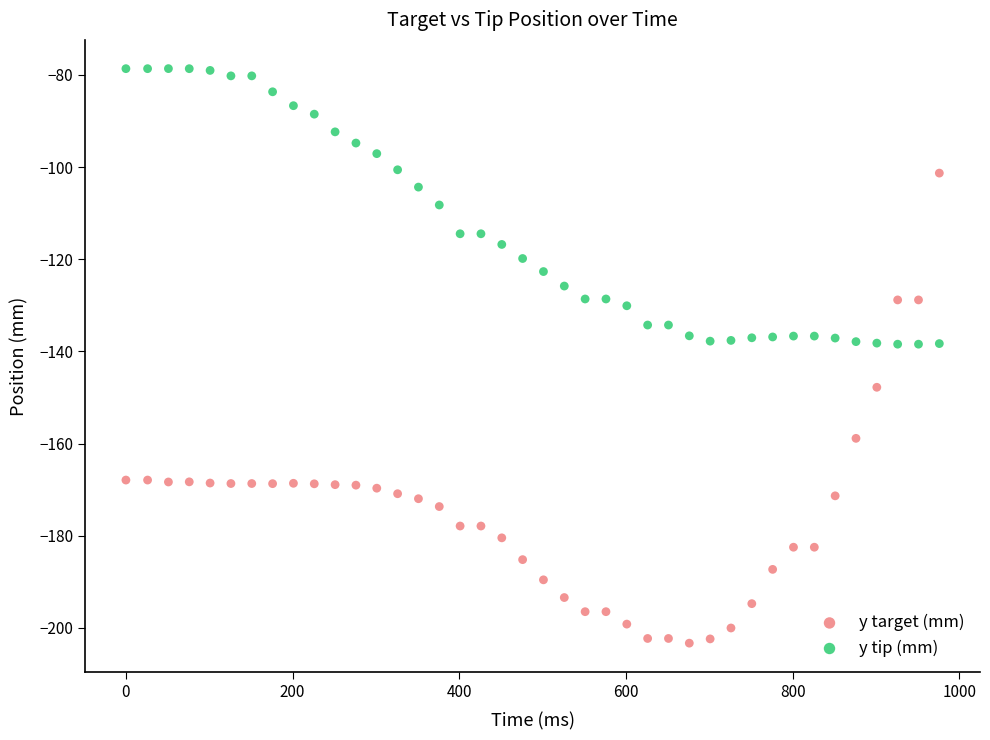

Which series reaches the maximum Y coordinate?

y tip (mm)